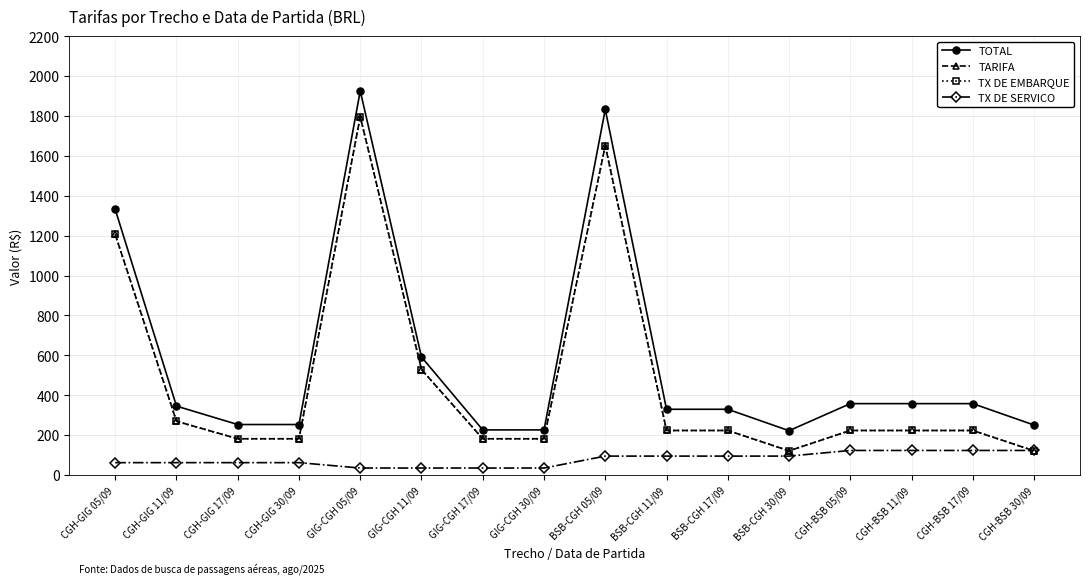

Reading left to right, extract all data points from this chart.

TOTAL: CGH-GIG 05/09=1331.7	CGH-GIG 11/09=345.3	CGH-GIG 17/09=253.0	CGH-GIG 30/09=253.0	GIG-CGH 05/09=1925.7	GIG-CGH 11/09=591.4	GIG-CGH 17/09=225.9	GIG-CGH 30/09=225.9	BSB-CGH 05/09=1833.0	BSB-CGH 11/09=329.4	BSB-CGH 17/09=329.4	BSB-CGH 30/09=222.0	CGH-BSB 05/09=357.7	CGH-BSB 11/09=357.7	CGH-BSB 17/09=357.7	CGH-BSB 30/09=250.3
TARIFA: CGH-GIG 05/09=1206.4	CGH-GIG 11/09=269.3	CGH-GIG 17/09=181.6	CGH-GIG 30/09=181.6	GIG-CGH 05/09=1796.3	GIG-CGH 11/09=528.8	GIG-CGH 17/09=181.6	GIG-CGH 30/09=181.6	BSB-CGH 05/09=1651.5	BSB-CGH 11/09=223.1	BSB-CGH 17/09=223.1	BSB-CGH 30/09=121.0	CGH-BSB 05/09=223.1	CGH-BSB 11/09=223.1	CGH-BSB 17/09=223.1	CGH-BSB 30/09=121.0
TX DE EMBARQUE: CGH-GIG 05/09=1206.4	CGH-GIG 11/09=269.3	CGH-GIG 17/09=181.6	CGH-GIG 30/09=181.6	GIG-CGH 05/09=1796.3	GIG-CGH 11/09=528.8	GIG-CGH 17/09=181.6	GIG-CGH 30/09=181.6	BSB-CGH 05/09=1651.5	BSB-CGH 11/09=223.1	BSB-CGH 17/09=223.1	BSB-CGH 30/09=121.0	CGH-BSB 05/09=223.1	CGH-BSB 11/09=223.1	CGH-BSB 17/09=223.1	CGH-BSB 30/09=121.0
TX DE SERVICO: CGH-GIG 05/09=61.8	CGH-GIG 11/09=61.8	CGH-GIG 17/09=61.8	CGH-GIG 30/09=61.8	GIG-CGH 05/09=34.8	GIG-CGH 11/09=34.8	GIG-CGH 17/09=34.8	GIG-CGH 30/09=34.8	BSB-CGH 05/09=94.6	BSB-CGH 11/09=94.6	BSB-CGH 17/09=94.6	BSB-CGH 30/09=94.6	CGH-BSB 05/09=122.9	CGH-BSB 11/09=122.9	CGH-BSB 17/09=122.9	CGH-BSB 30/09=122.9